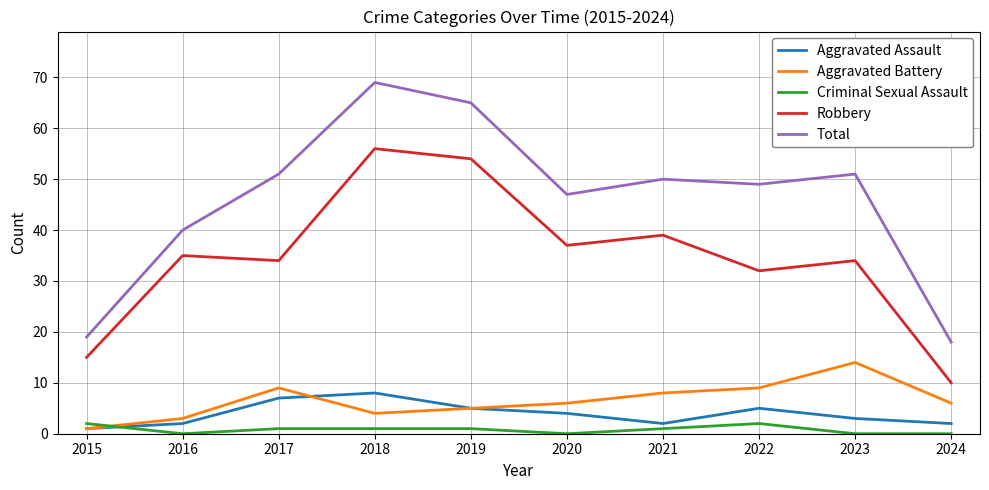

Reading left to right, transcribe all the data shown in this chart.

Aggravated Assault: 2015=1	2016=2	2017=7	2018=8	2019=5	2020=4	2021=2	2022=5	2023=3	2024=2
Aggravated Battery: 2015=1	2016=3	2017=9	2018=4	2019=5	2020=6	2021=8	2022=9	2023=14	2024=6
Criminal Sexual Assault: 2015=2	2016=0	2017=1	2018=1	2019=1	2020=0	2021=1	2022=2	2023=0	2024=0
Robbery: 2015=15	2016=35	2017=34	2018=56	2019=54	2020=37	2021=39	2022=32	2023=34	2024=10
Total: 2015=19	2016=40	2017=51	2018=69	2019=65	2020=47	2021=50	2022=49	2023=51	2024=18